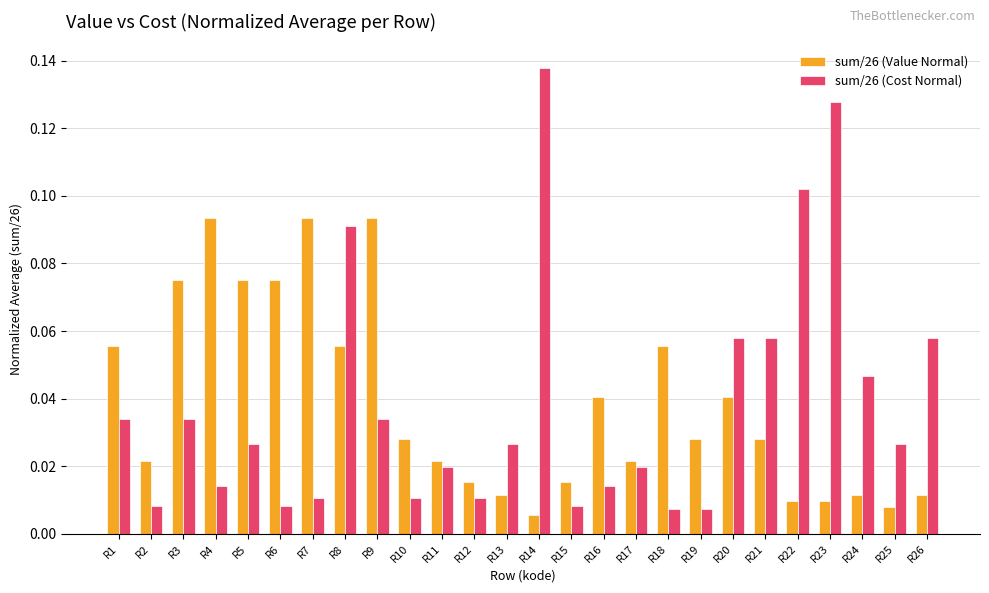

What are all the series names shown in the legend?

sum/26 (Value Normal), sum/26 (Cost Normal)